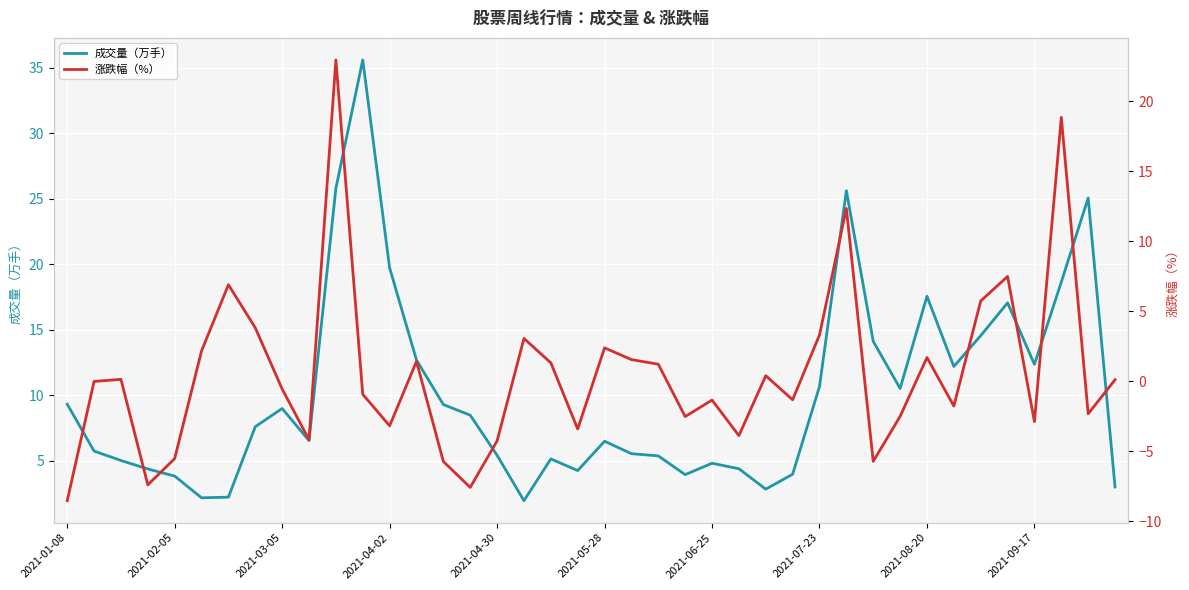

Reading left to right, list all the values displayed in this chart.

成交量（万手）: 9.3	5.7	5.0	4.4	3.8	2.2	2.2	7.6	9.0	6.5	25.8	35.6	19.7	12.7	9.3	8.5	5.4	1.9	5.1	4.2	6.5	5.5	5.4	3.9	4.8	4.4	2.8	4.0	10.7	25.6	14.1	10.5	17.6	12.2	14.5	17.1	12.3	18.6	25.1	3.0
涨跌幅（%）: -8.5	0.0	0.1	-7.4	-5.5	2.2	6.9	3.8	-0.5	-4.2	23.0	-0.9	-3.2	1.4	-5.7	-7.6	-4.2	3.1	1.3	-3.4	2.4	1.6	1.2	-2.5	-1.3	-3.9	0.4	-1.3	3.3	12.4	-5.7	-2.5	1.7	-1.8	5.8	7.5	-2.9	18.9	-2.3	0.1